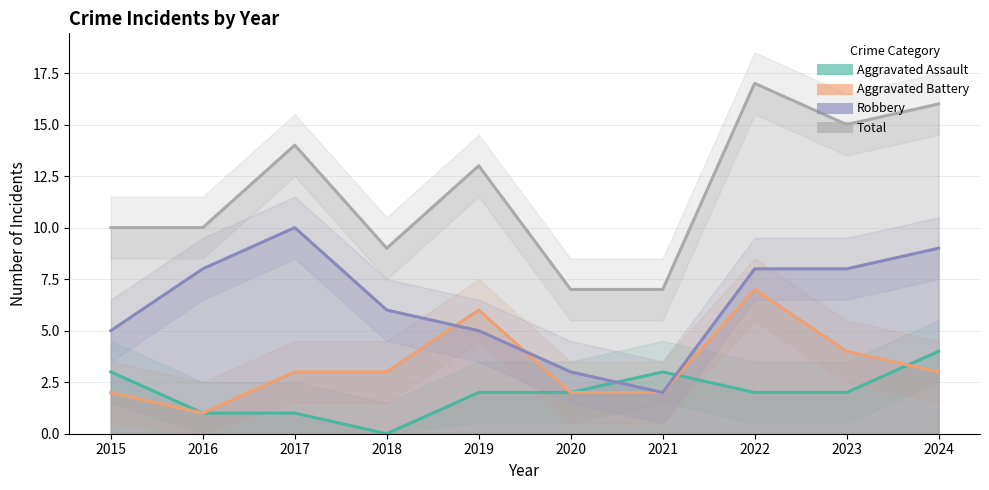

True or false: Aggravated Battery and Total intersect in this chart.

False